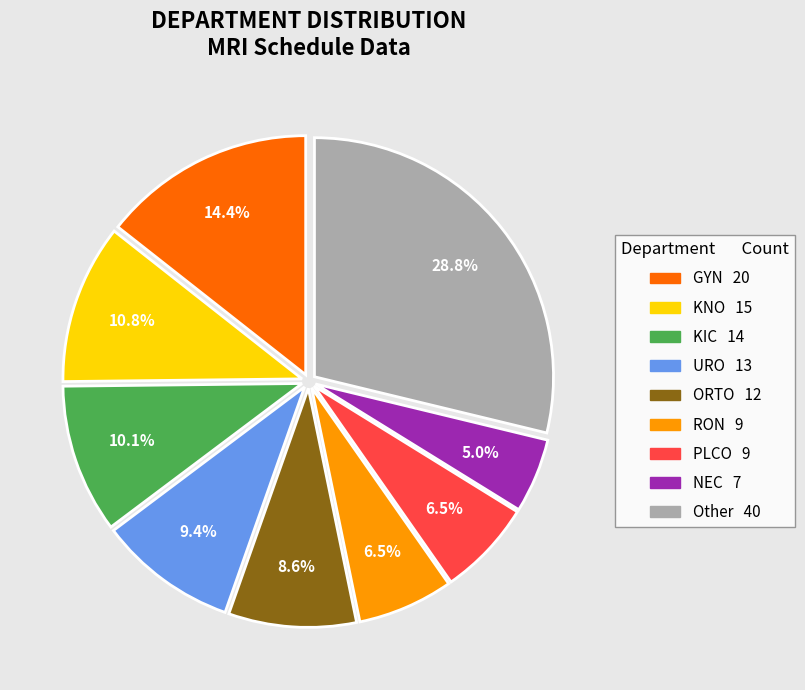

Does any single category account for the majority?

No